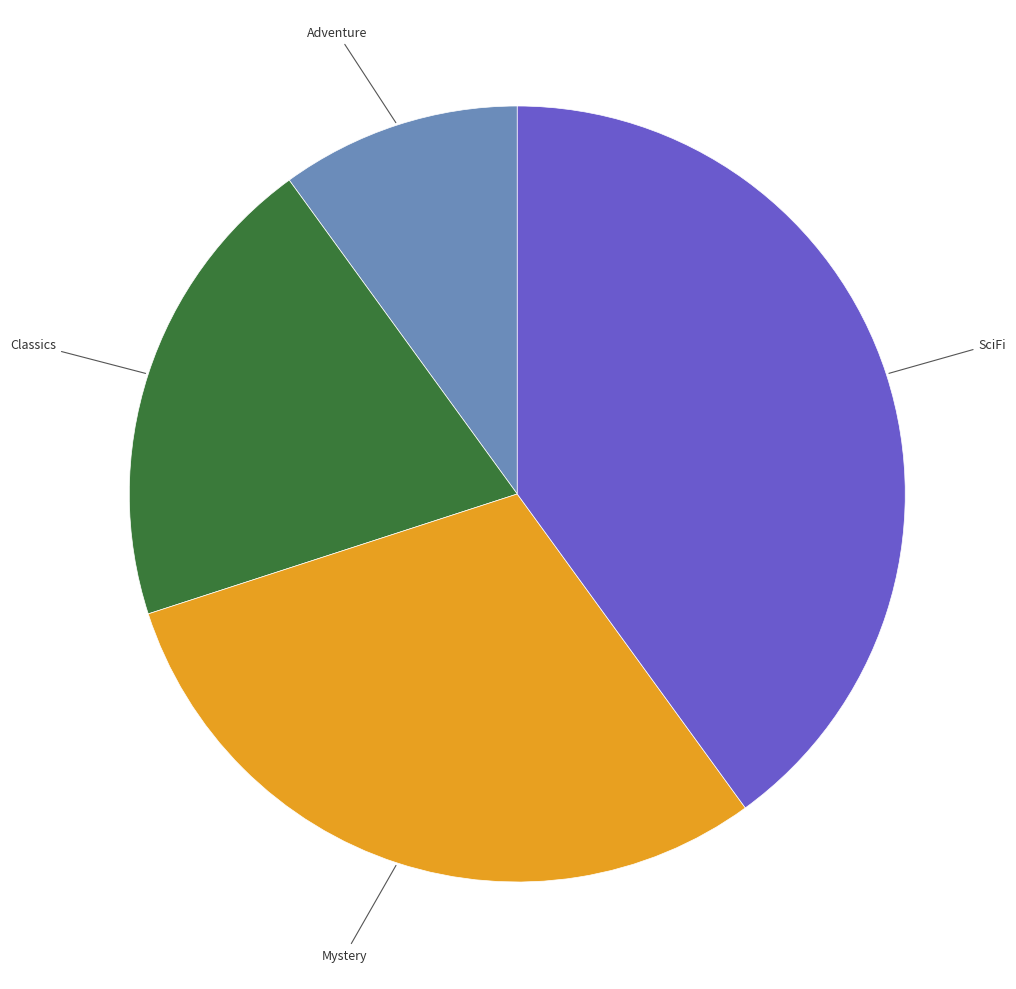

Is it true that Mystery is 30% of the pie?

True